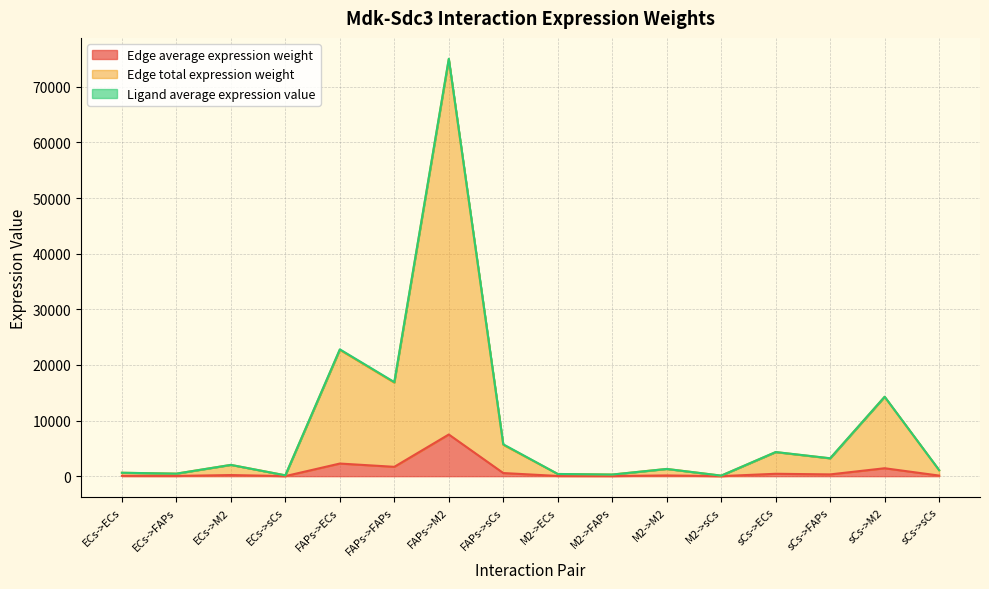

At which category does Edge total expression weight reach its first local peak?

ECs->M2